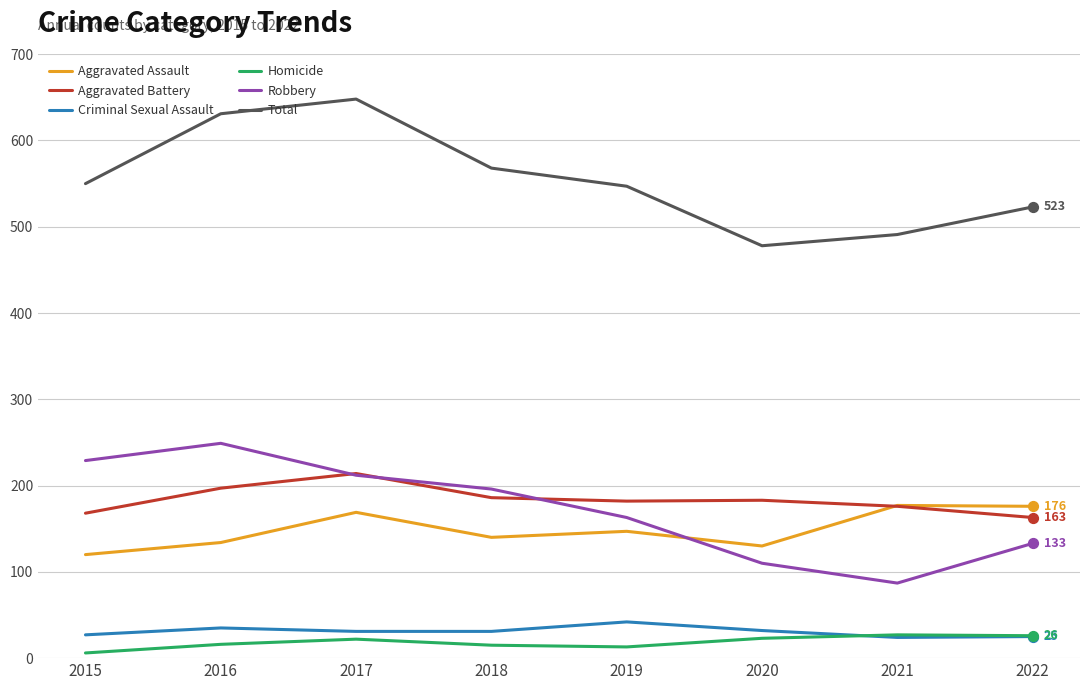

At how many categories does at least one series exceed 592?

2